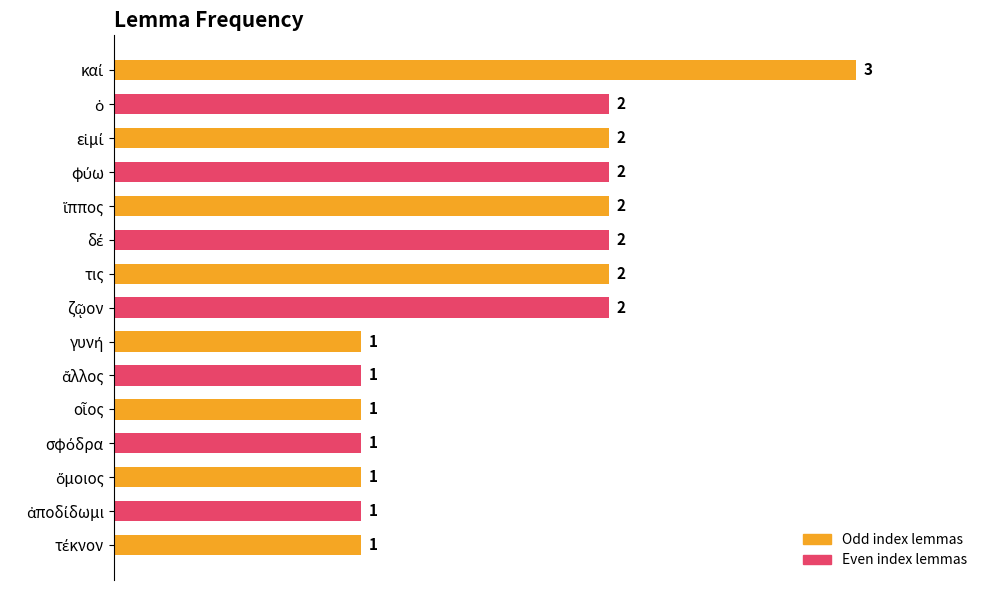

Count the number of categories in the chart.

15